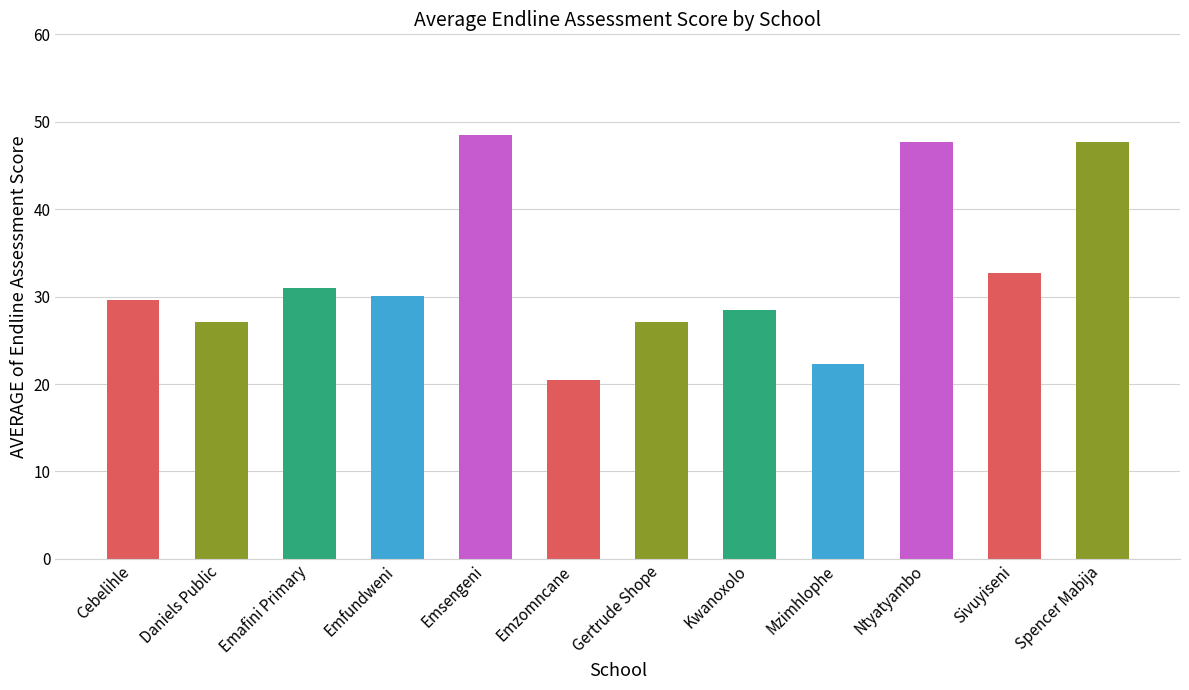

What is the sum of the values at Emfundweni and Mzimhlophe?

52.3